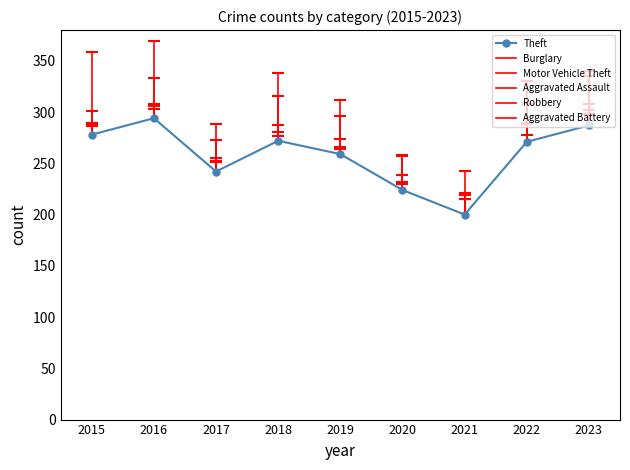

How many data points are less than 271?

4